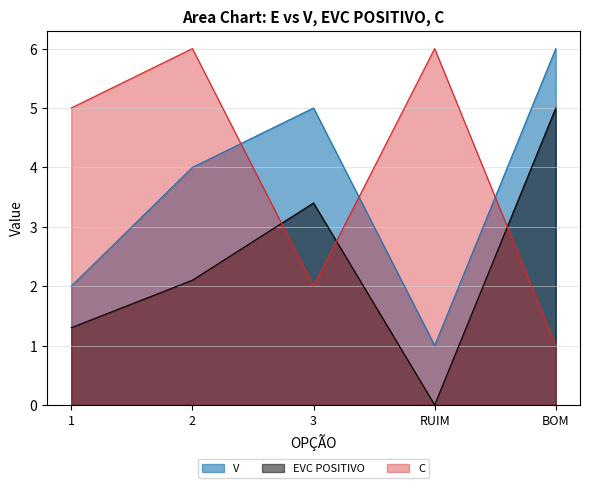

Is the value of EVC POSITIVO at RUIM greater than the value of C at 2?

No